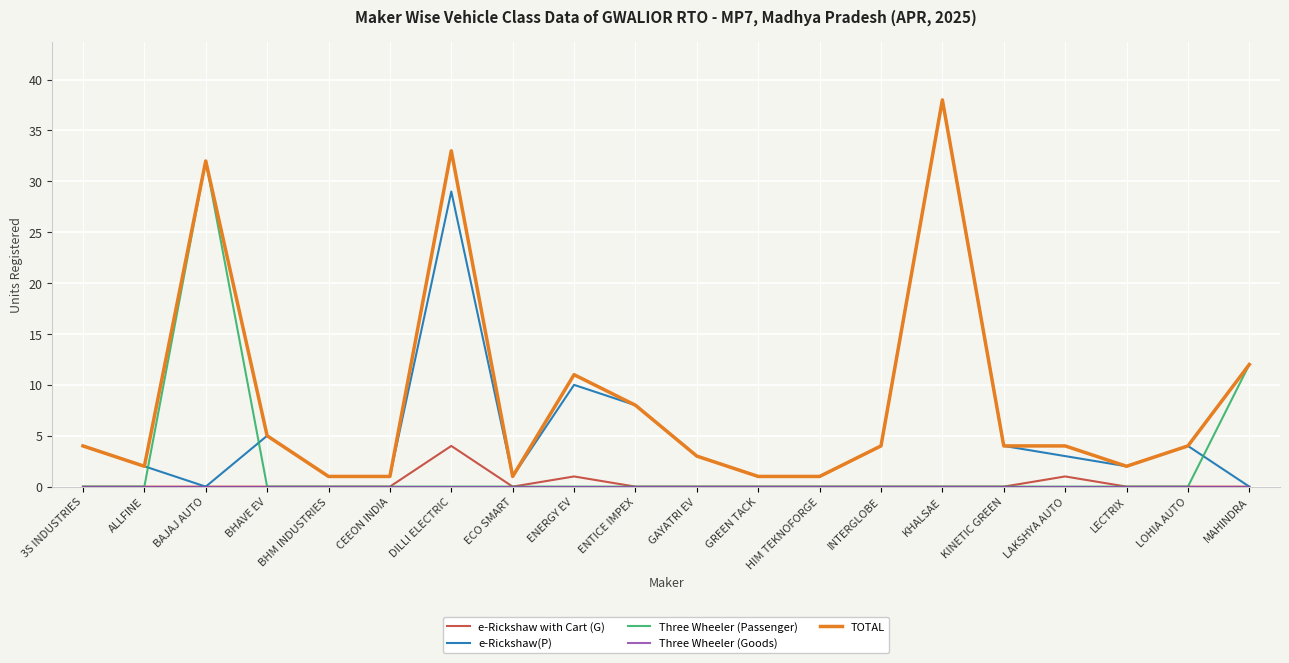

What is the difference between the maximum and minimum values in the e-Rickshaw(P) series?

38